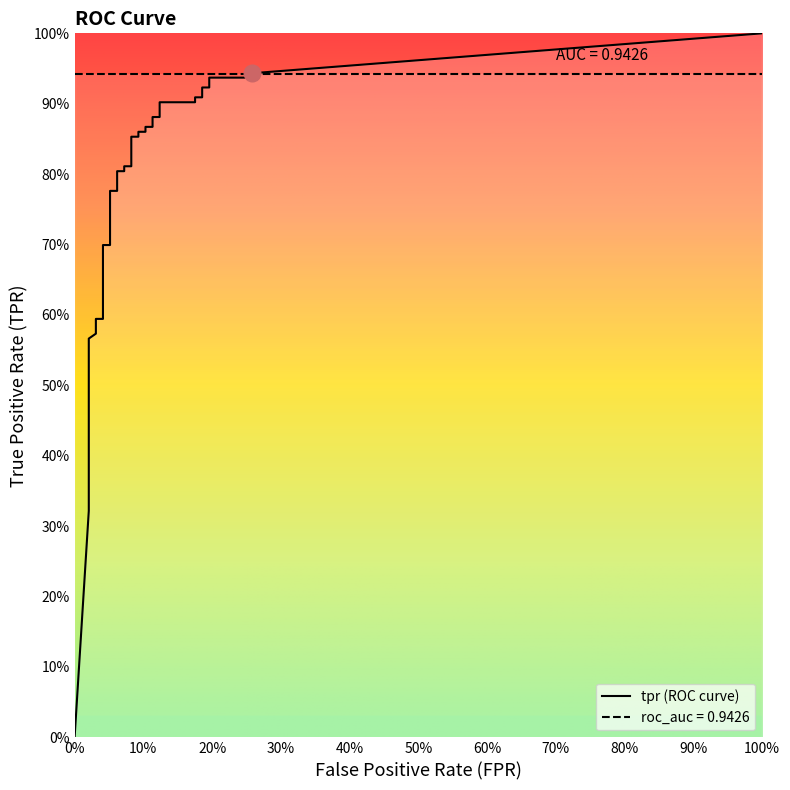

Is it true that tpr equals 1.1 at 21?

False